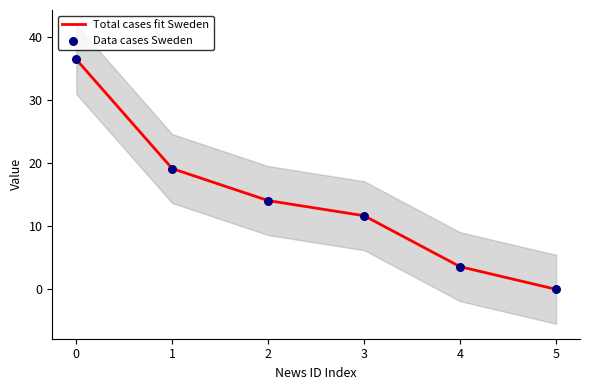

The value of Total cases fit Sweden at 5 is 0.0. True or false?

True